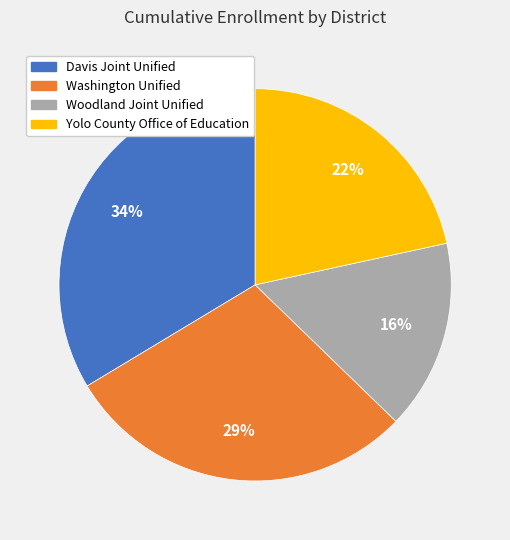

Combined, do Woodland Joint Unified and Yolo County Office of Education account for over 50%?

No